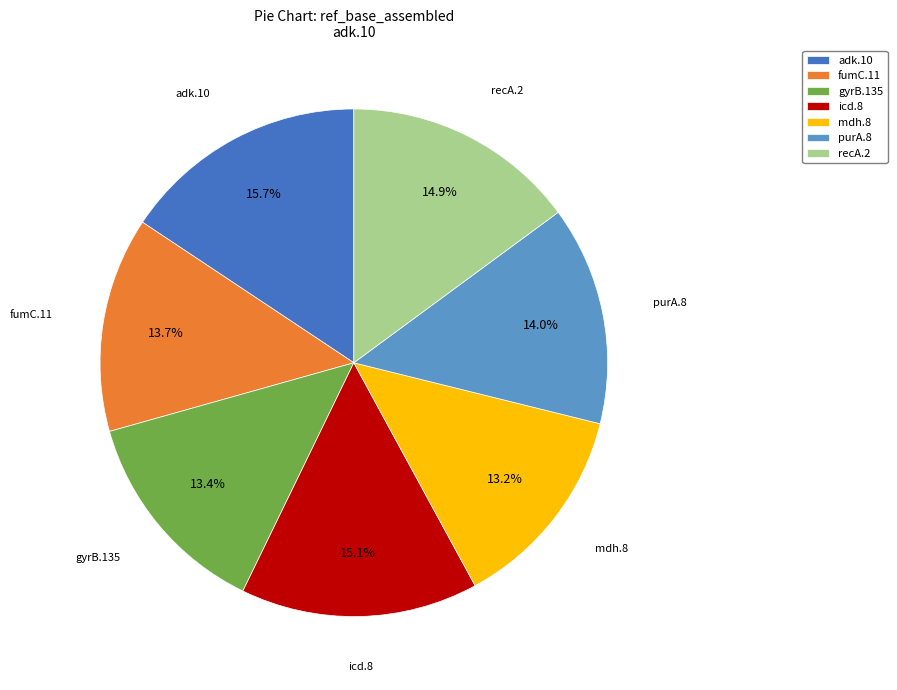

Which slice is the largest?

adk.10